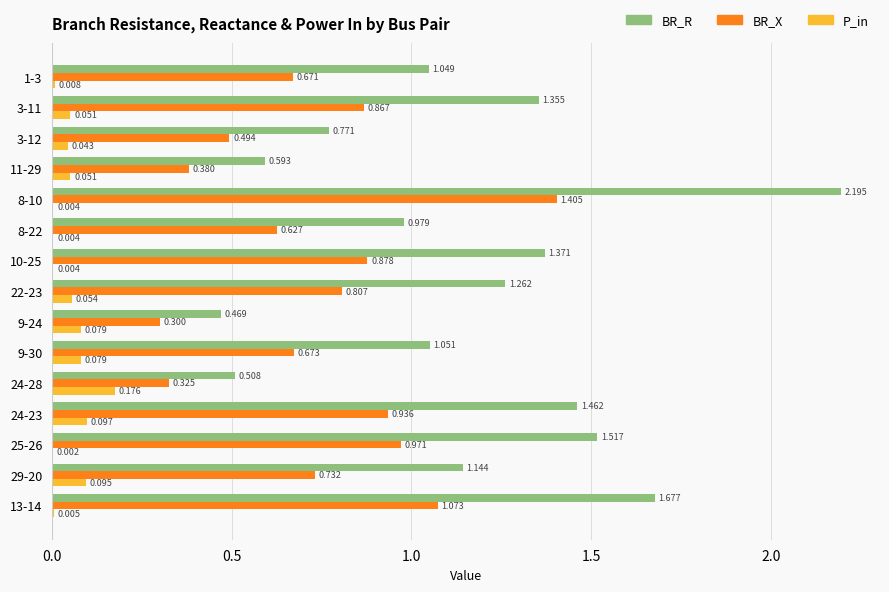

Which series has the largest total across all categories?

BR_R